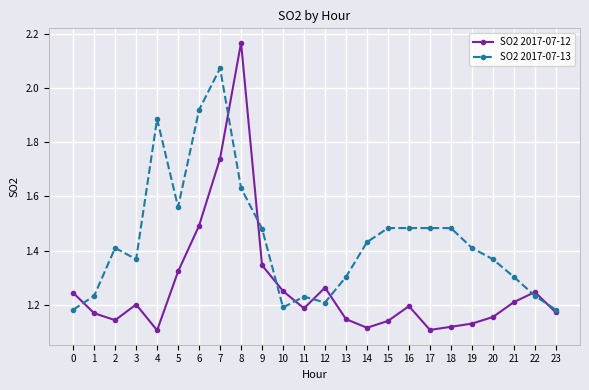

Rank the series by their maximum value, from lowest to highest.

SO2 2017-07-13, SO2 2017-07-12